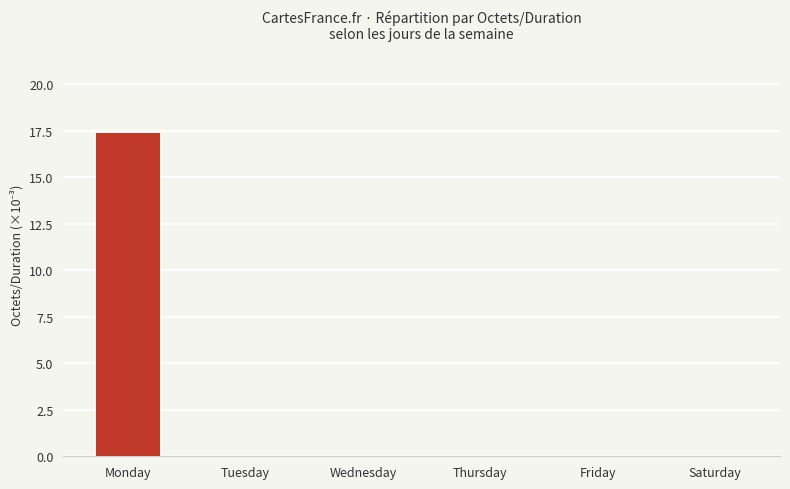

What is the sum of the values at Friday and Monday?

17.4